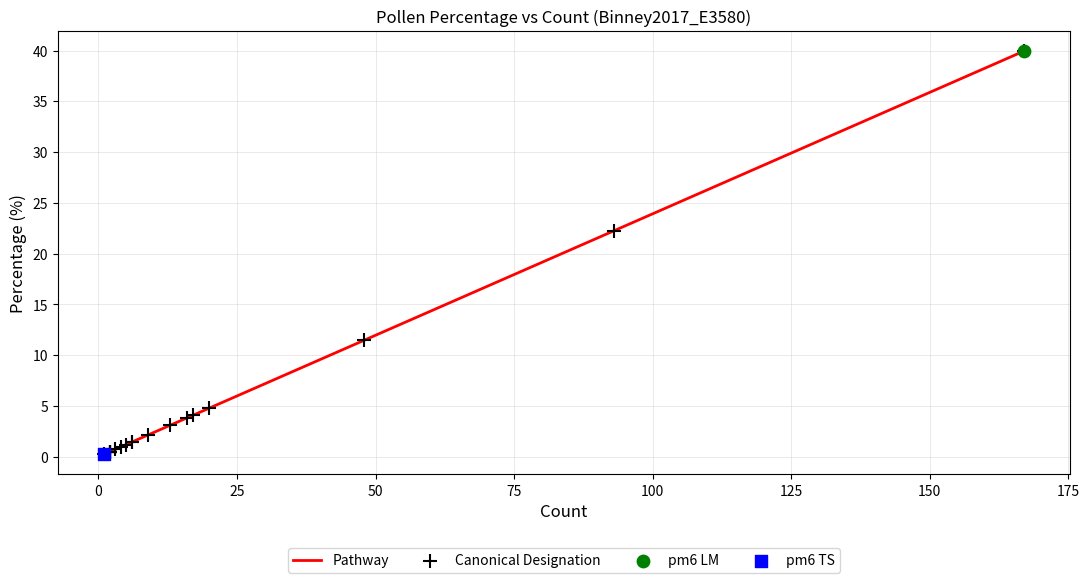

Which series has the widest spread of Y values?

Pathway